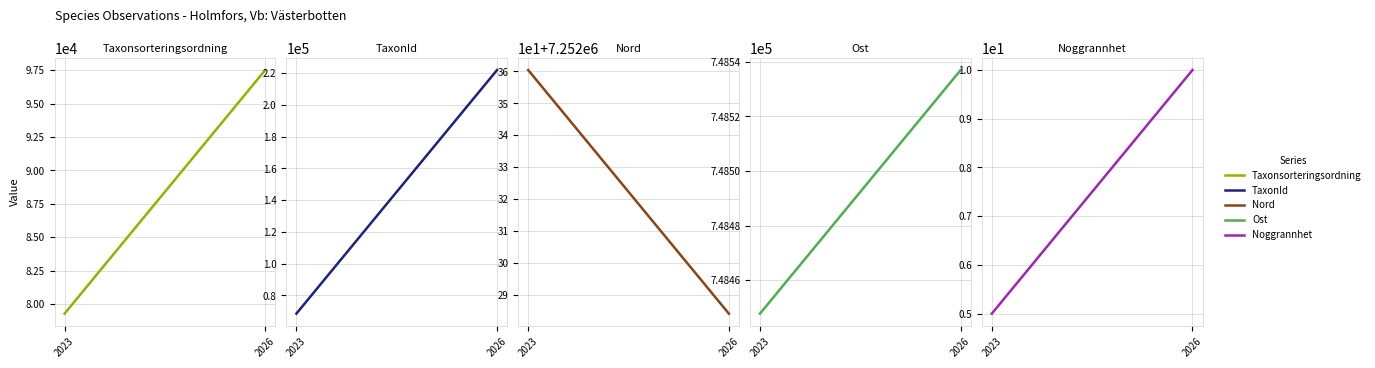

Rank the series at 2023 from lowest to highest value.

Noggrannhet, TaxonId, Taxonsorteringsordning, Ost, Nord